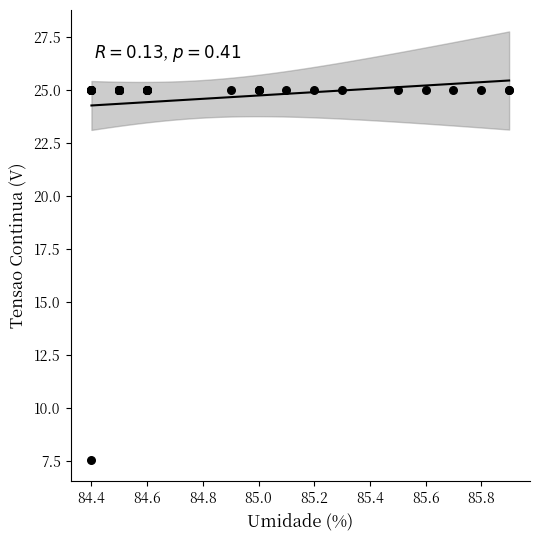

What Y value in the scatter plot is closest to 16?

7.6